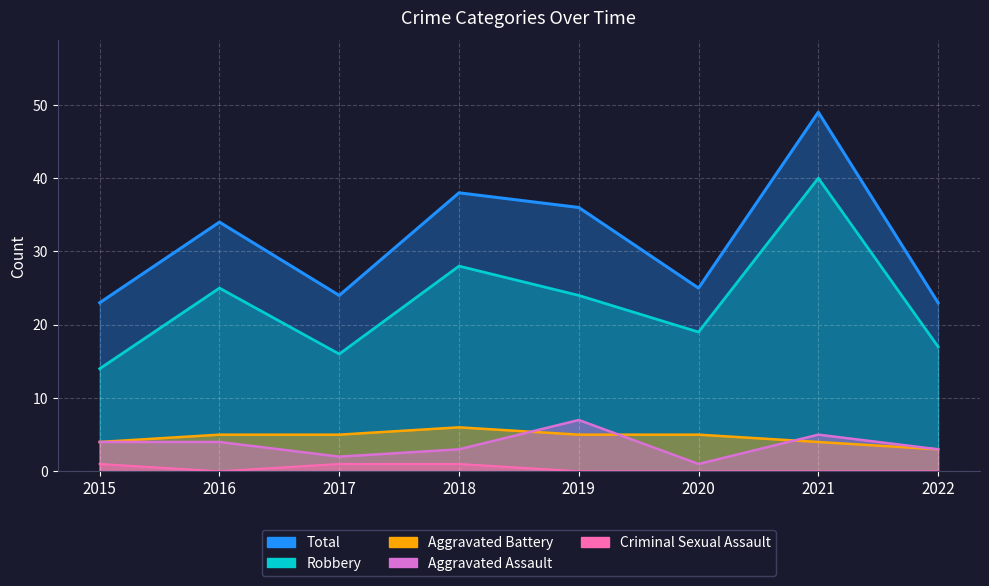

At which label does Aggravated Assault reach its peak?

2019